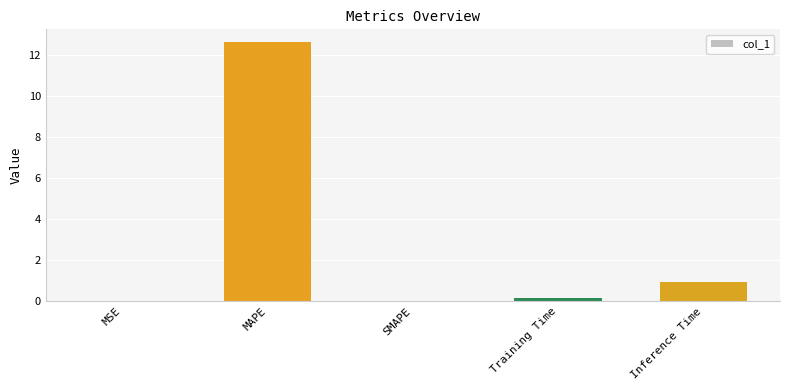

What is the sum of all values?

13.7